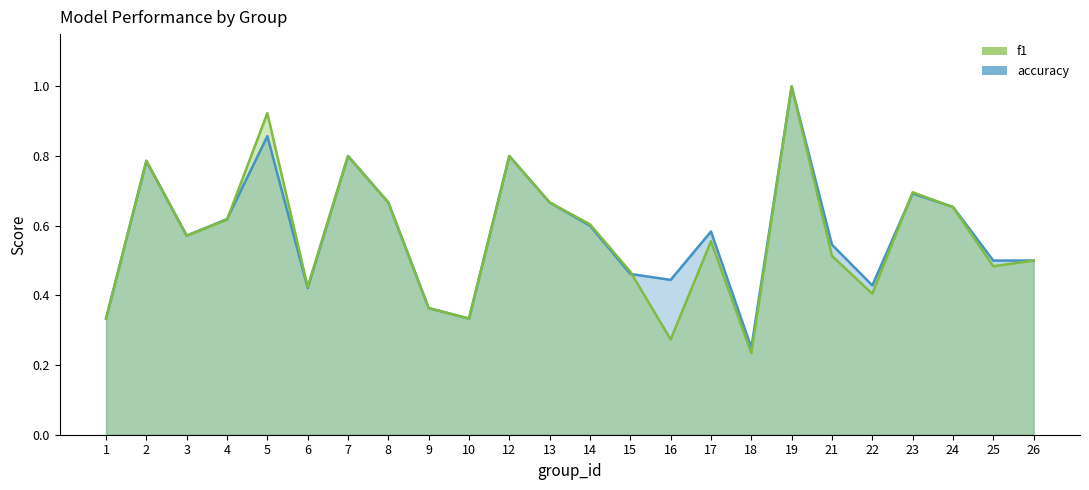

After their last crossing, which series has the higher values: f1 or accuracy?

accuracy